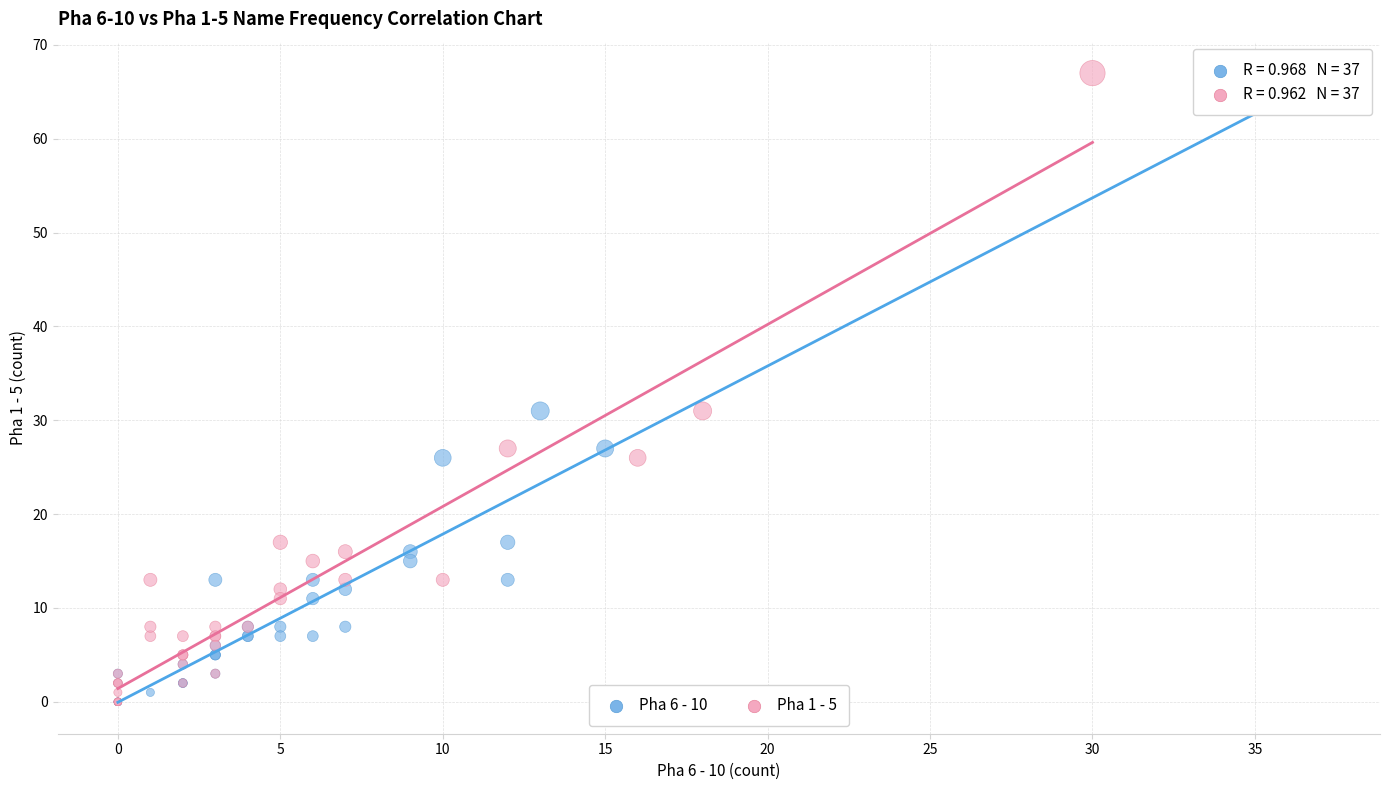

What are all the series names shown in the legend?

Pha 6 - 10, Pha 1 - 5